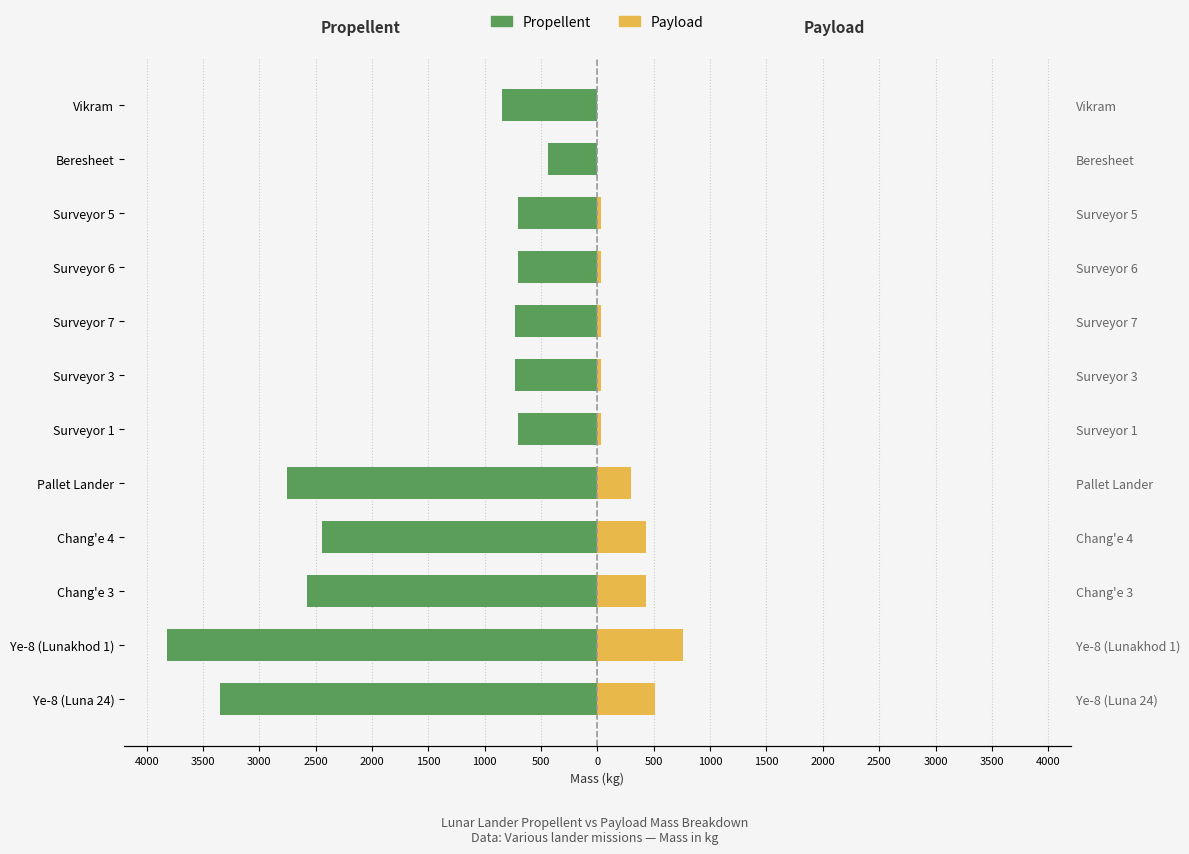

What is the approximate value of Propellent at Chang'e 4?

-2440.0